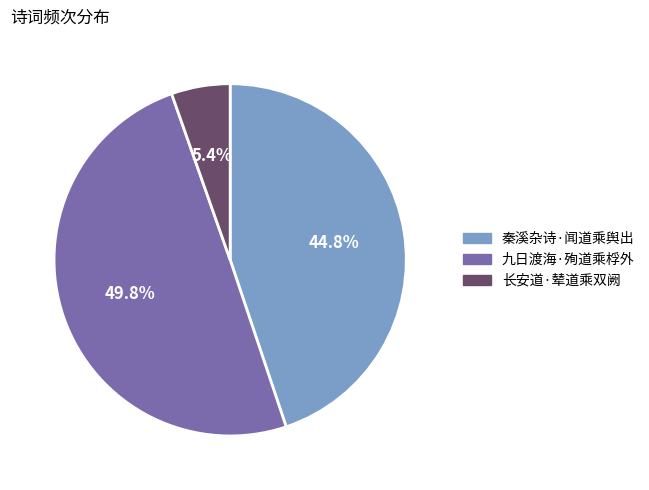

To the nearest percent, what is the combined percentage of 九日渡海·殉道乘桴外 and 长安道·辇道乘双阙?

55%